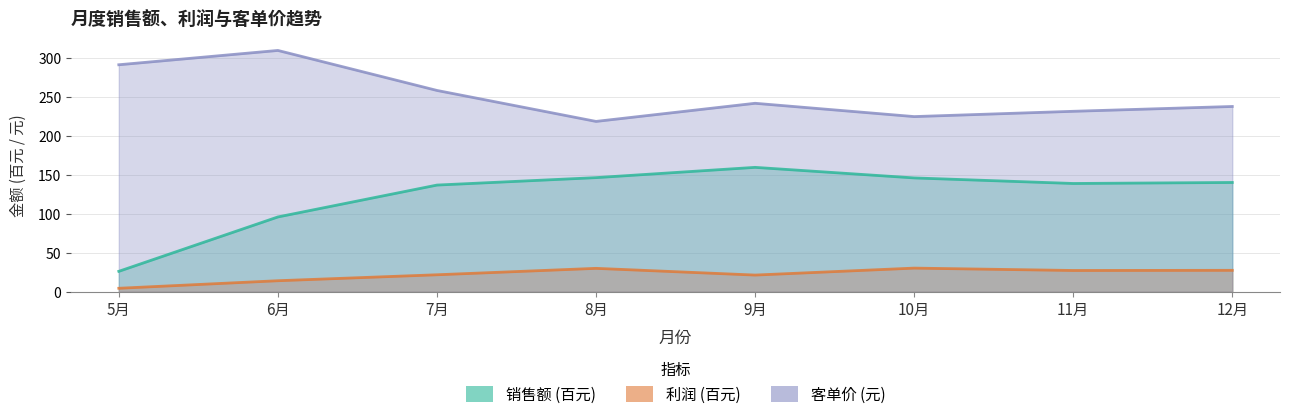

What is the difference between the highest and lowest values at 11月?

204.6